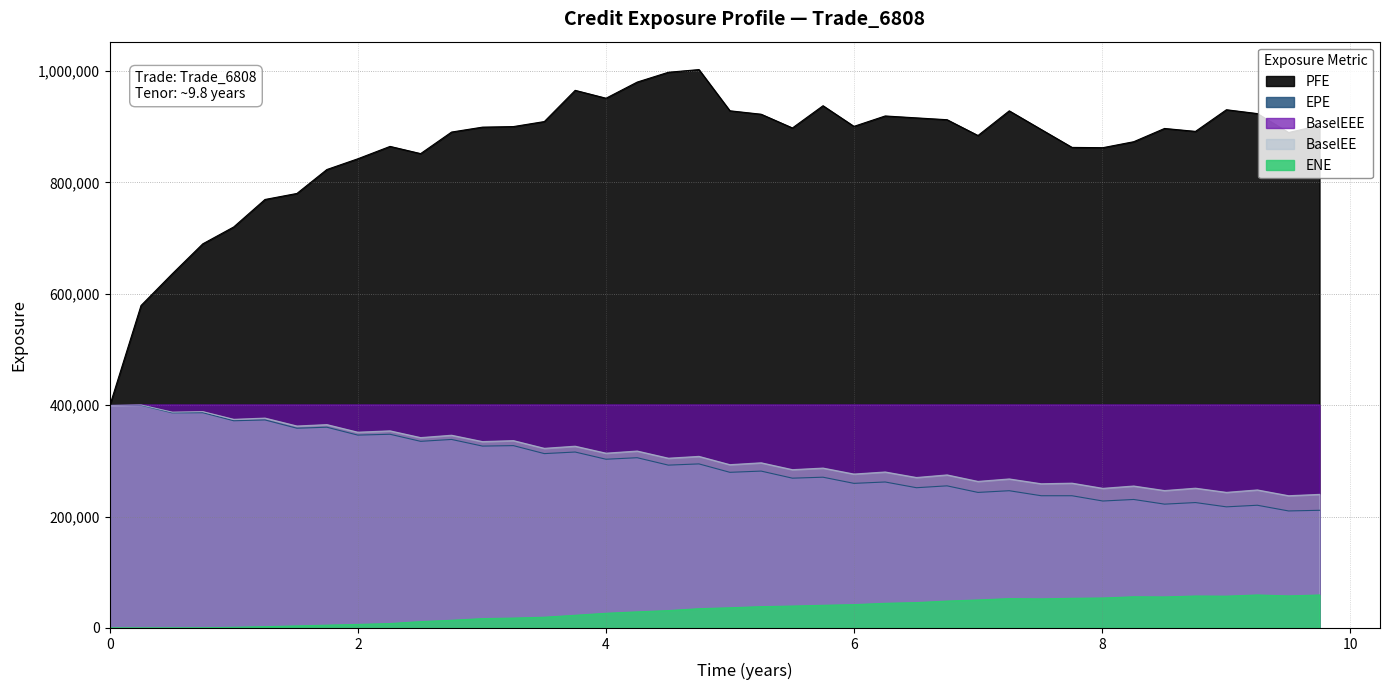

Where is the first local maximum for ENE?

7.25071